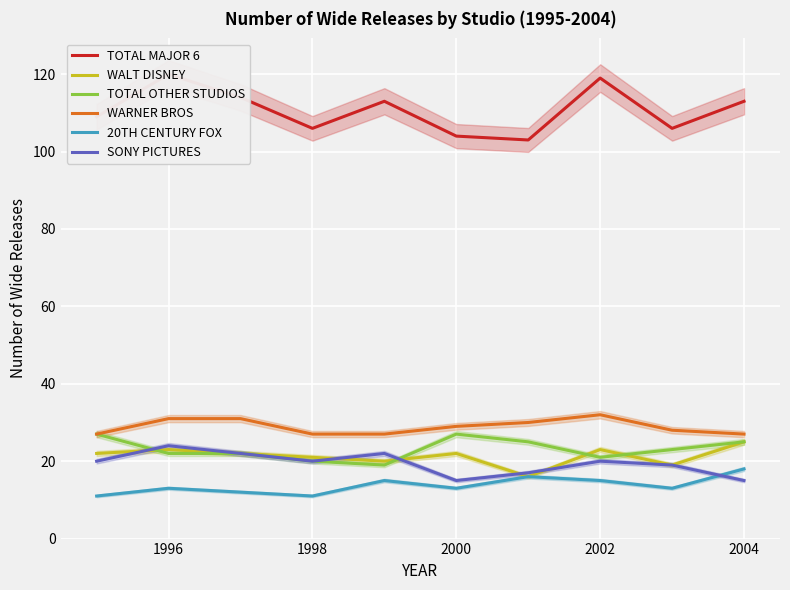

Count the number of data series in this chart.

6